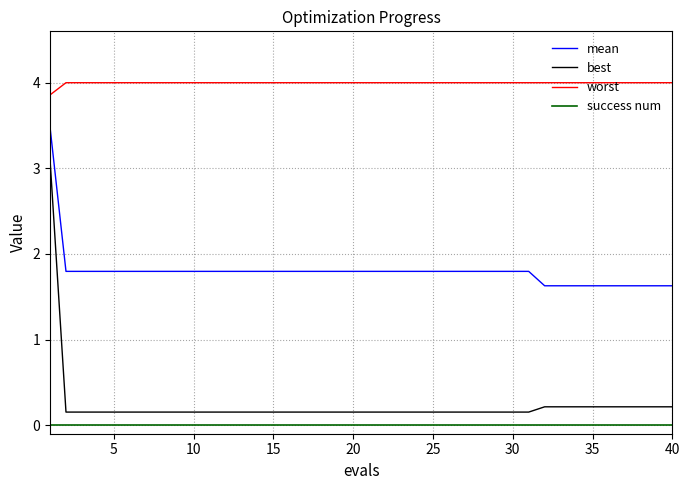

Which series has the largest total across all categories?

worst